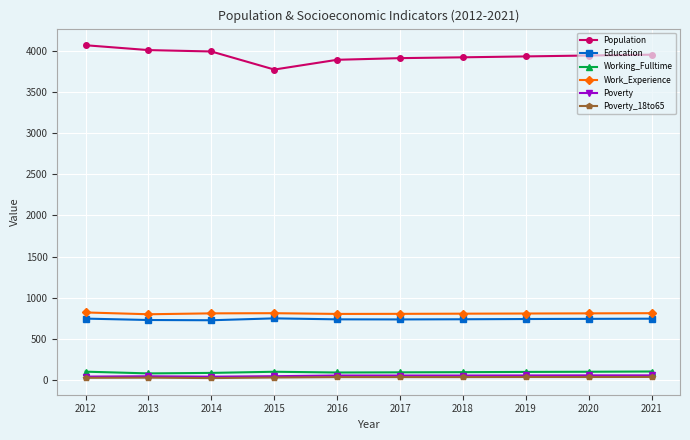

What is the total value across all series at 2013?

5681